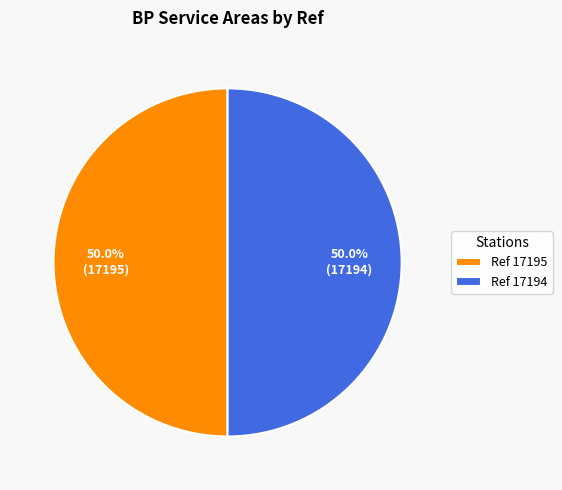

Approximately how many times larger is the value at Ref 17195 compared to Ref 17194?

1.0